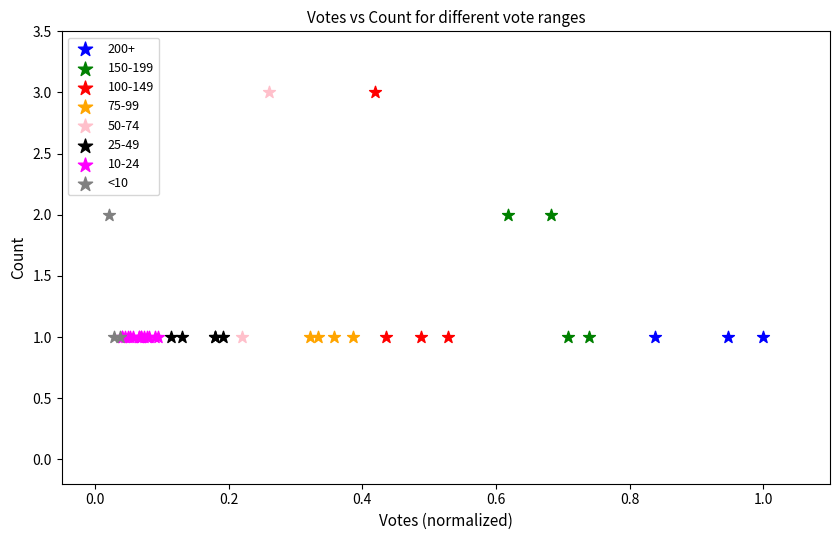

What are all the series names shown in the legend?

200+, 150-199, 100-149, 75-99, 50-74, 25-49, 10-24, <10